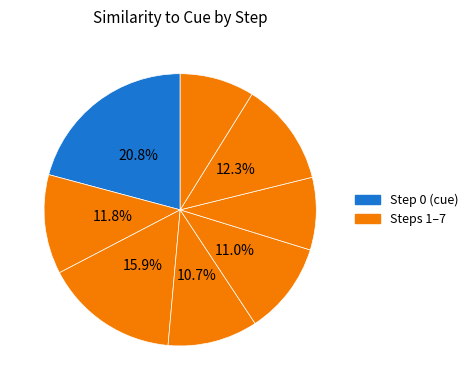

How many segments does this pie chart have?

8